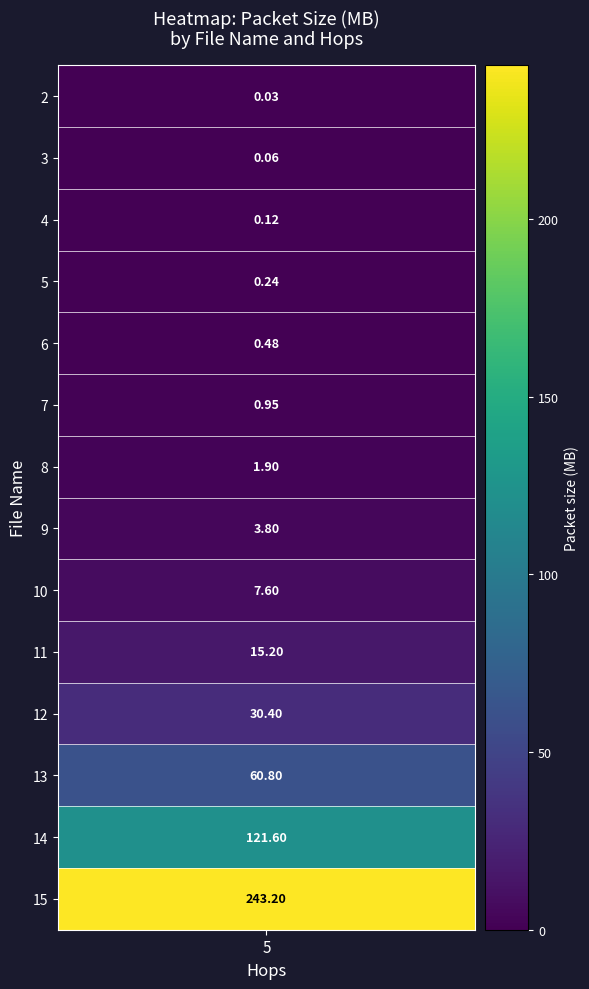

Read the value at 7.

0.9